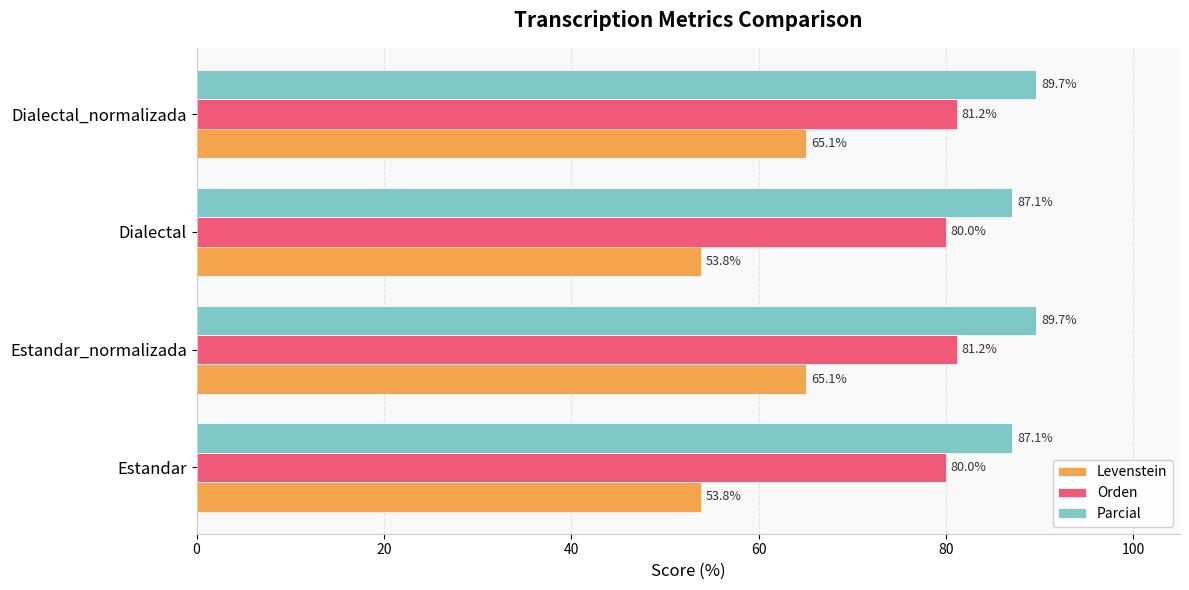

Rank the series by their average value, from highest to lowest.

Parcial, Orden, Levenstein